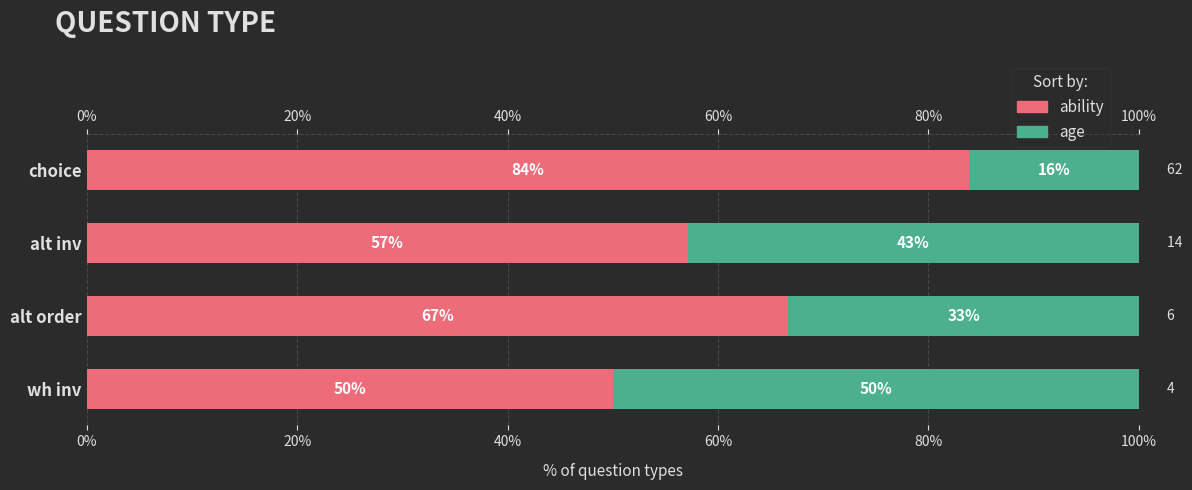

How many categories are shown in the chart?

4